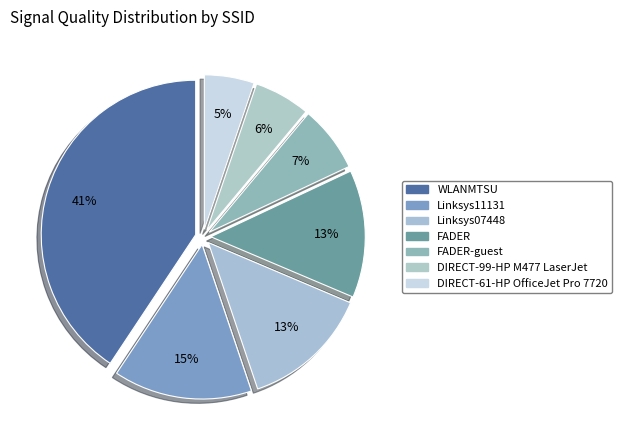

What percentage is NOT represented by DIRECT-99-HP M477 LaserJet?

94.1%